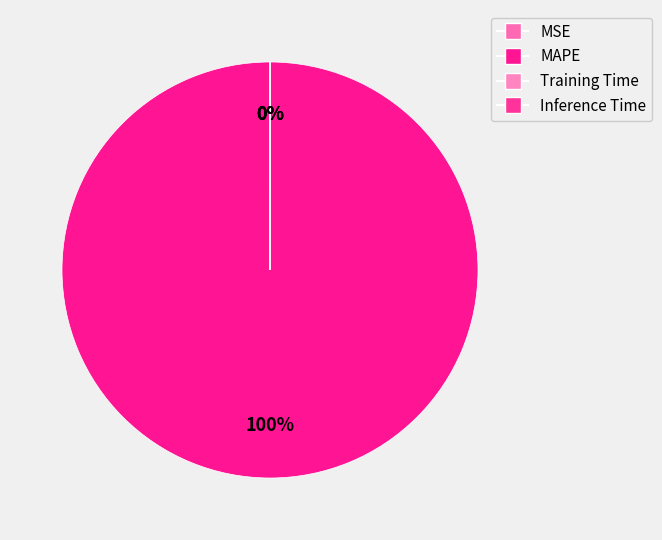

What is the majority slice?

MAPE